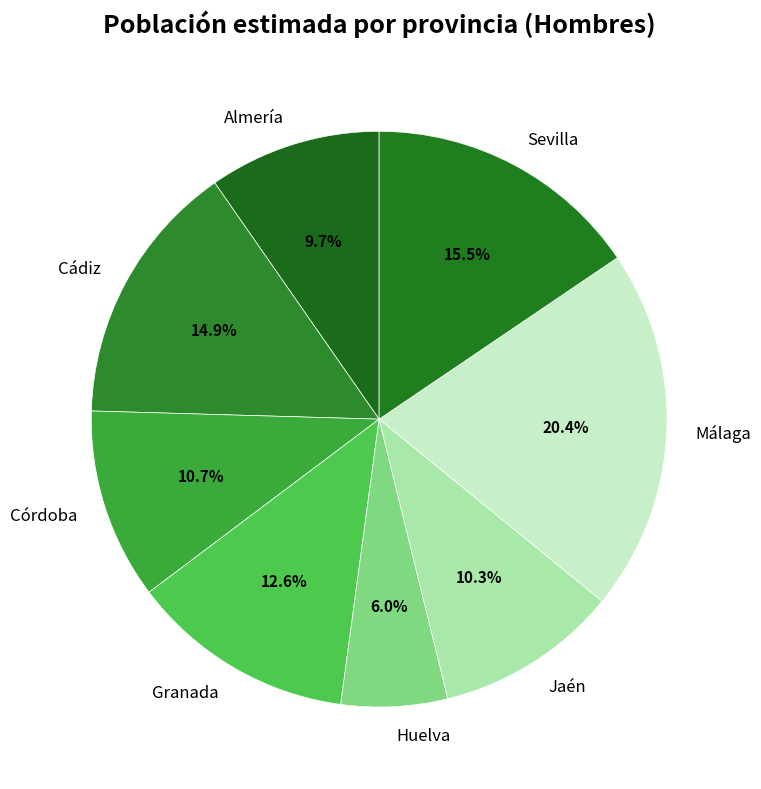

Which slice is the largest?

Málaga